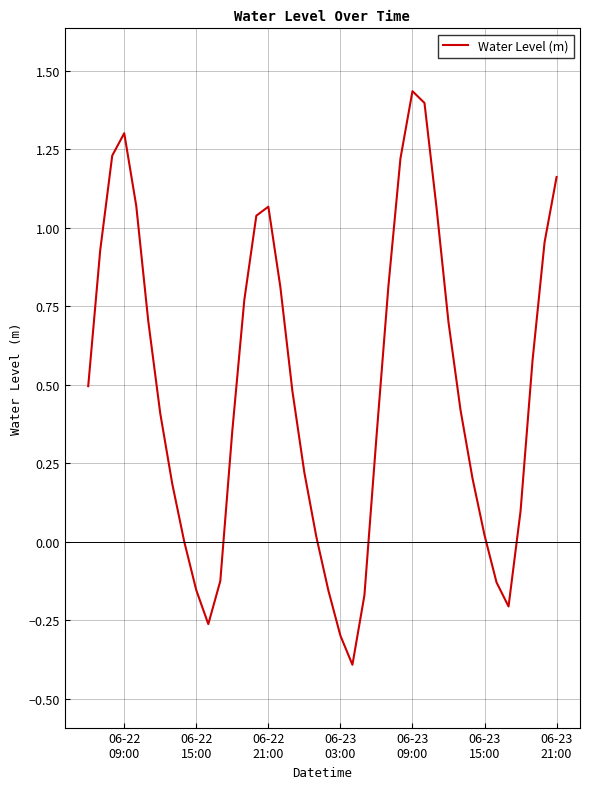

What is the difference between the maximum and minimum values?

1.8